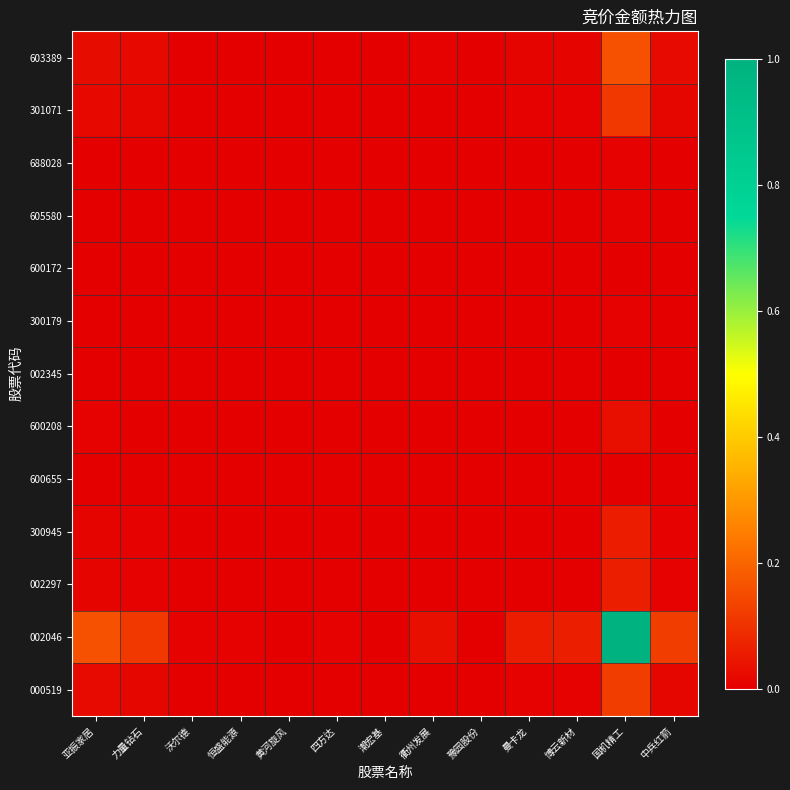

List the series in order of their peak value, highest first.

002046, 603389, 000519, 301071, 002297, 300945, 600208, 300179, 605580, 688028, 600655, 002345, 600172